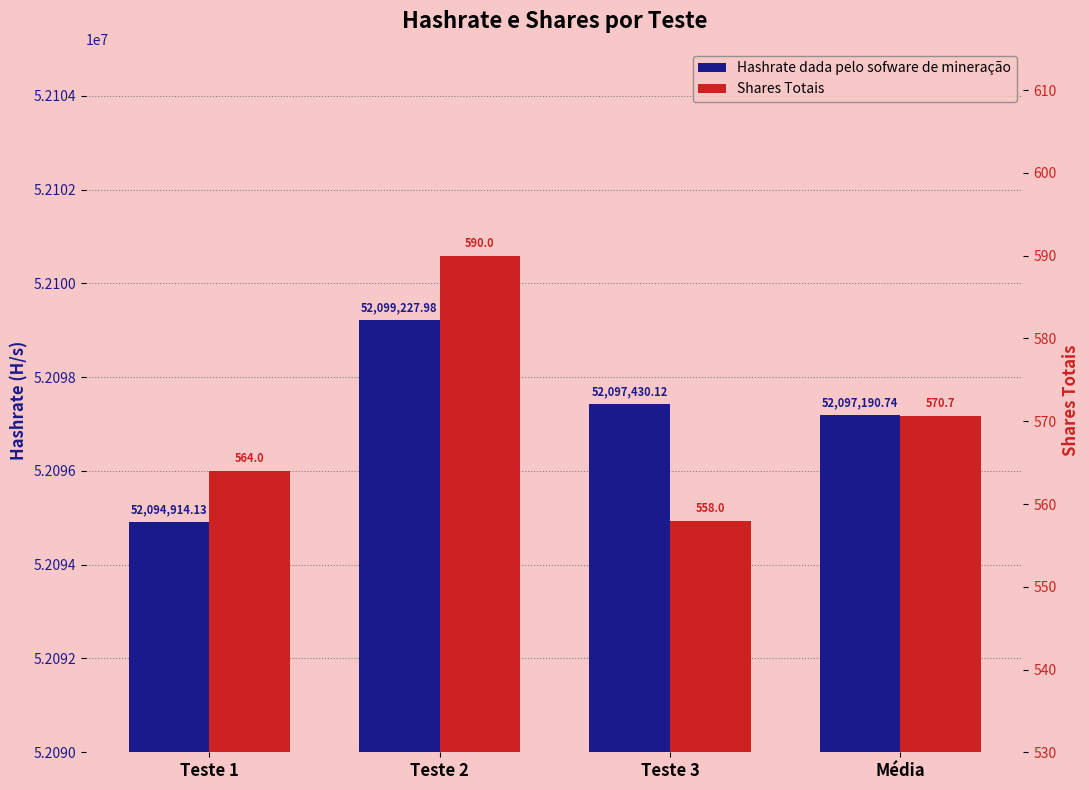

What is the label of the 3rd bar from the right?

Teste 2